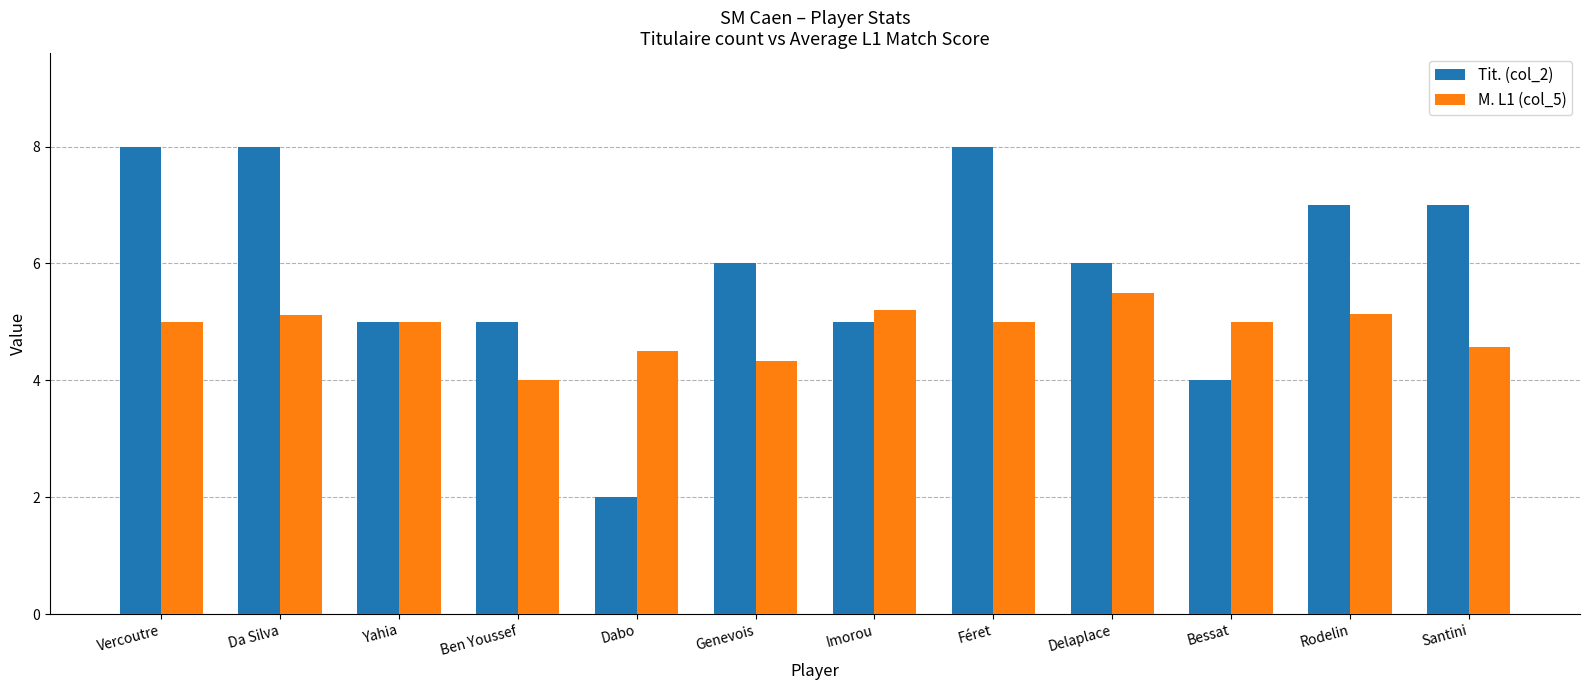

Which series changed the most between Yahia and Bessat?

Tit. (col_2)